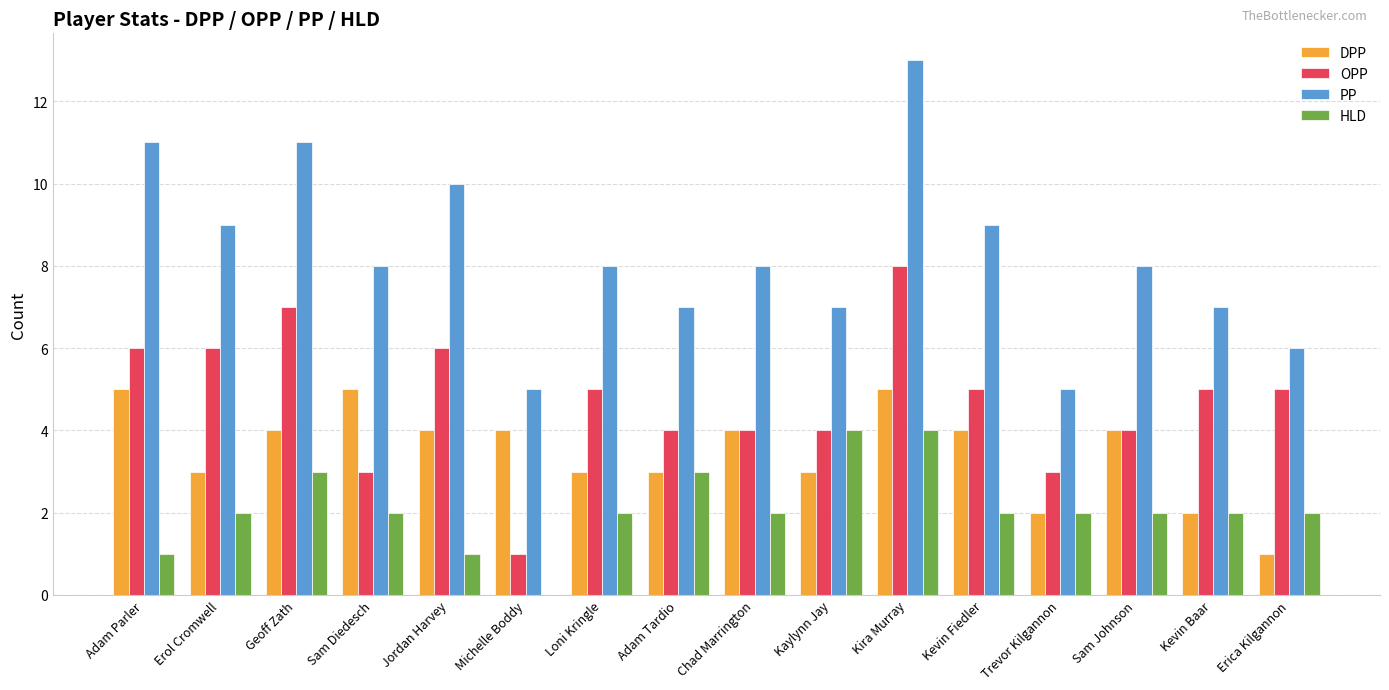

Is it true that PP equals 8 at Sam Johnson?

True